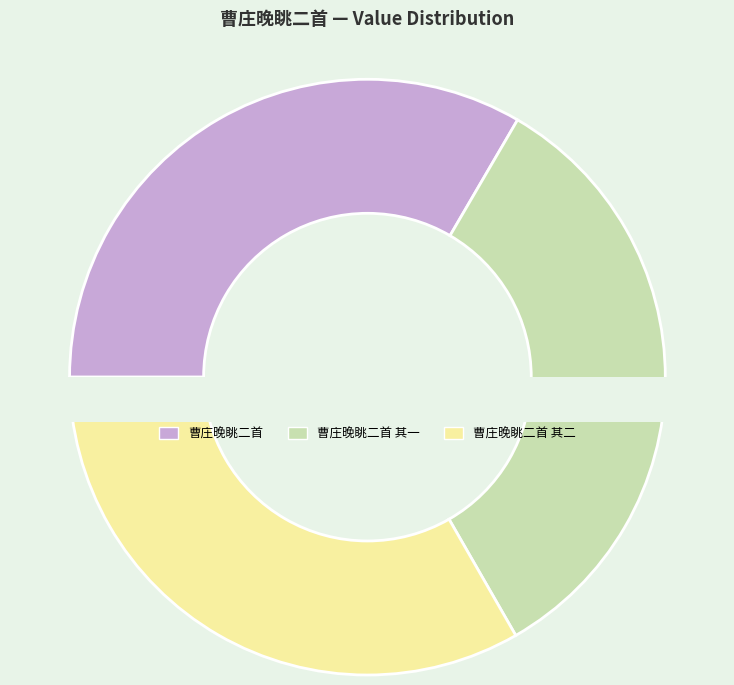

To the nearest percent, what percentage of the pie is 曹庄晚眺二首 其一?

33%